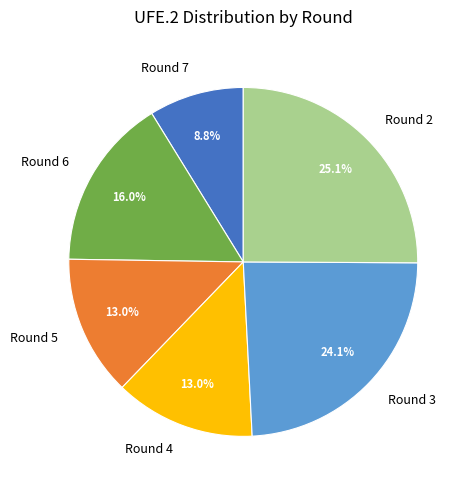

Is there any slice that represents more than half of the pie?

No